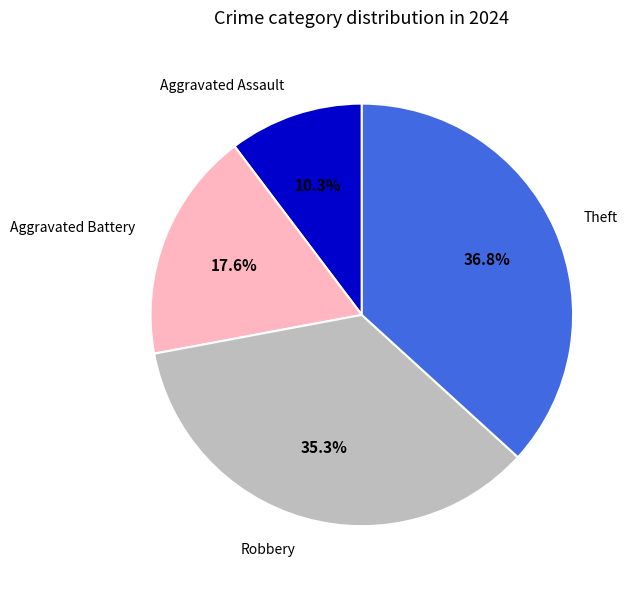

Is there any slice that represents more than half of the pie?

No